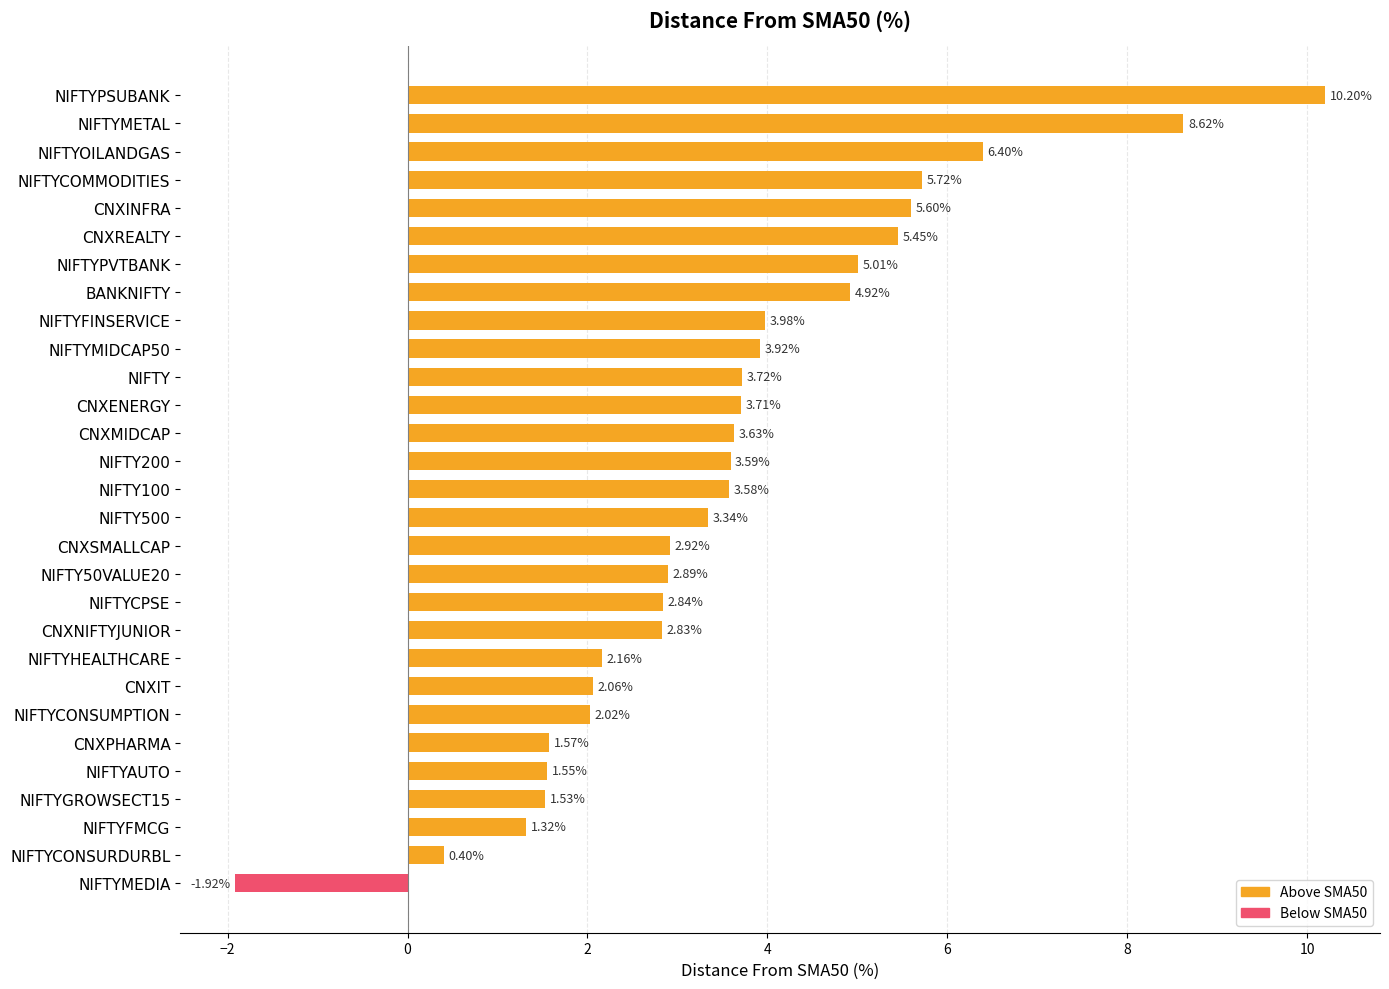

What is the difference between the second highest and minimum values?

10.5